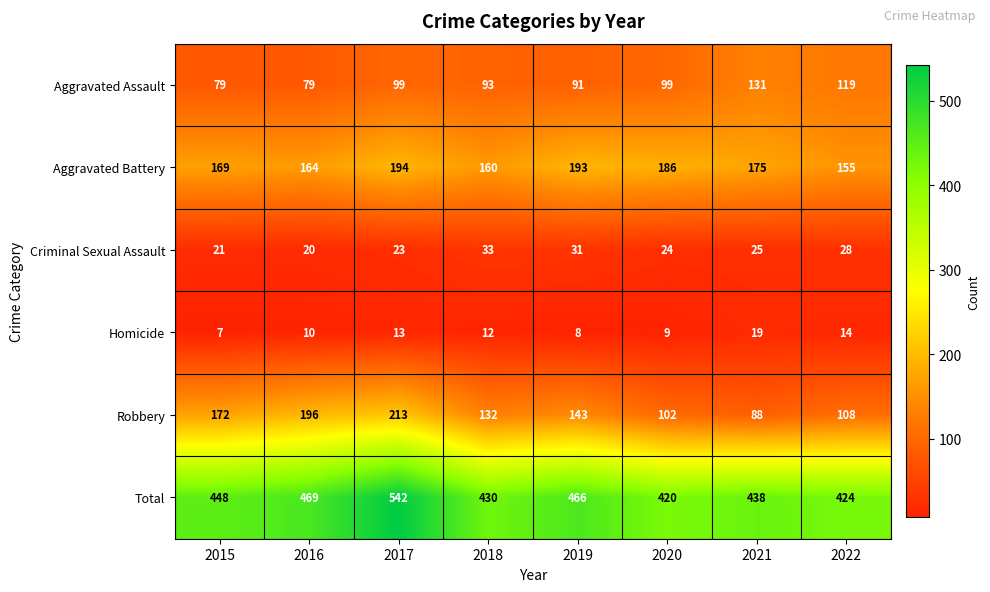

Which series changed the most between 2015 and 2021?

Robbery